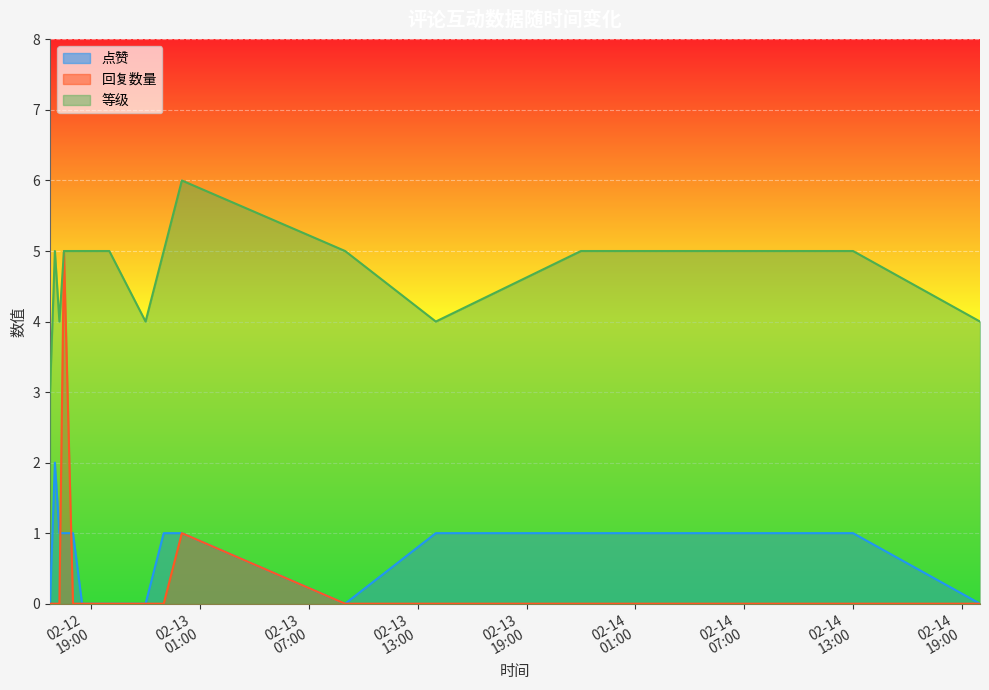

Which category has the highest value across all series?

2021-02-13 00:00